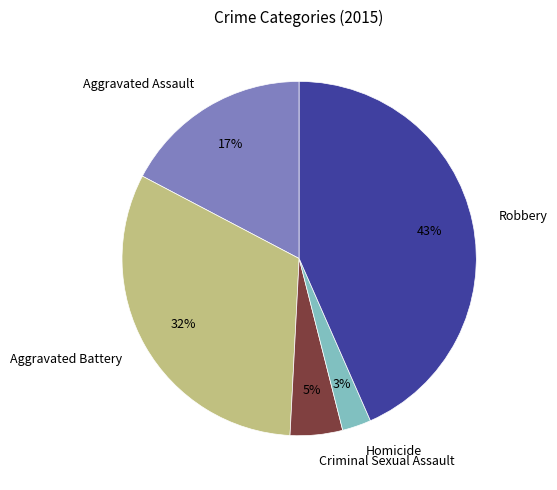

To the nearest percent, what percentage of the pie is Criminal Sexual Assault?

5%